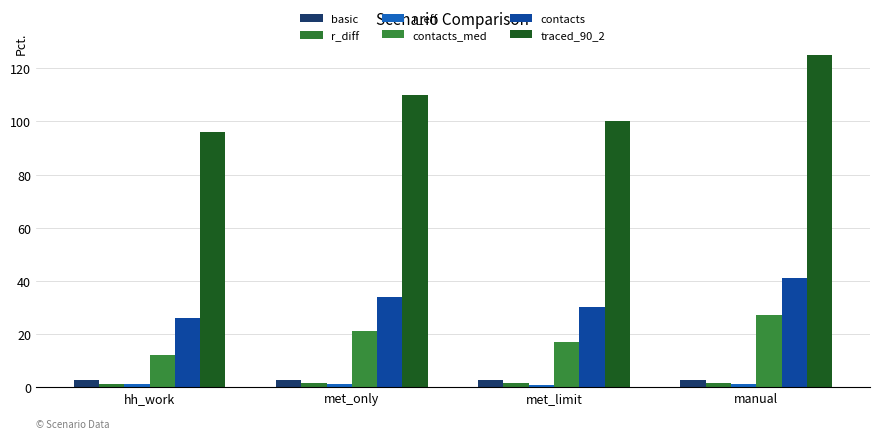

At hh_work, list the series in order from largest to smallest.

traced_90_2, contacts, contacts_med, basic, r_diff, r_eff